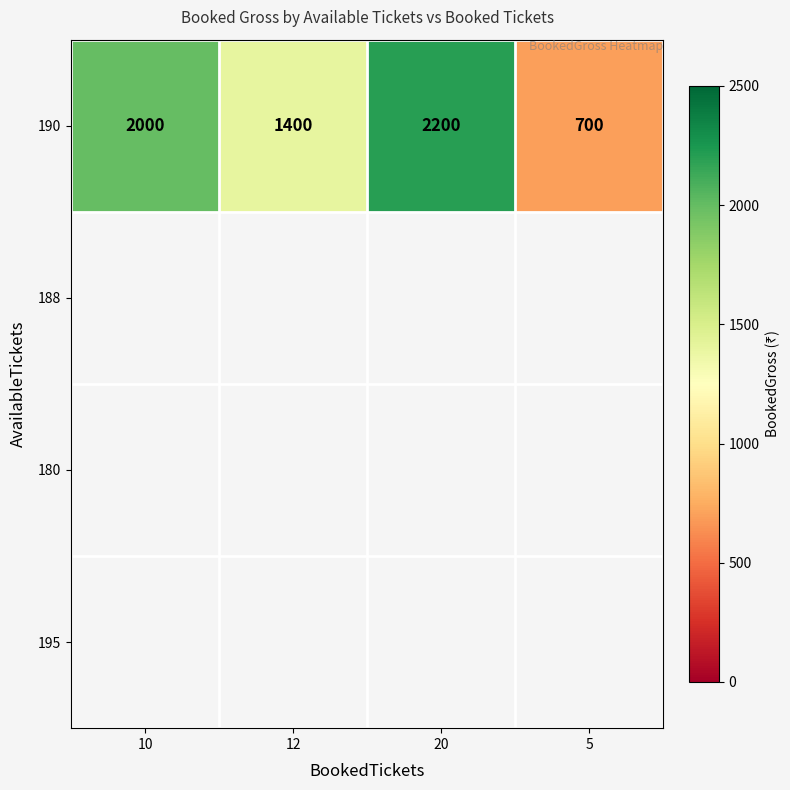

At which label is the value closest to 1450?

12